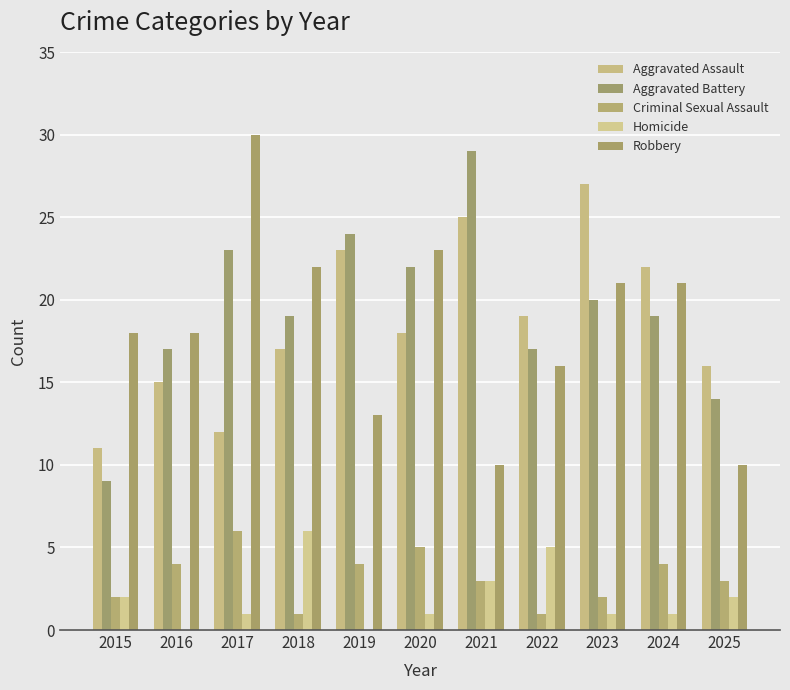

Reading left to right, extract all data points from this chart.

Aggravated Assault: 2015=11	2016=15	2017=12	2018=17	2019=23	2020=18	2021=25	2022=19	2023=27	2024=22	2025=16
Aggravated Battery: 2015=9	2016=17	2017=23	2018=19	2019=24	2020=22	2021=29	2022=17	2023=20	2024=19	2025=14
Criminal Sexual Assault: 2015=2	2016=4	2017=6	2018=1	2019=4	2020=5	2021=3	2022=1	2023=2	2024=4	2025=3
Homicide: 2015=2	2016=0	2017=1	2018=6	2019=0	2020=1	2021=3	2022=5	2023=1	2024=1	2025=2
Robbery: 2015=18	2016=18	2017=30	2018=22	2019=13	2020=23	2021=10	2022=16	2023=21	2024=21	2025=10